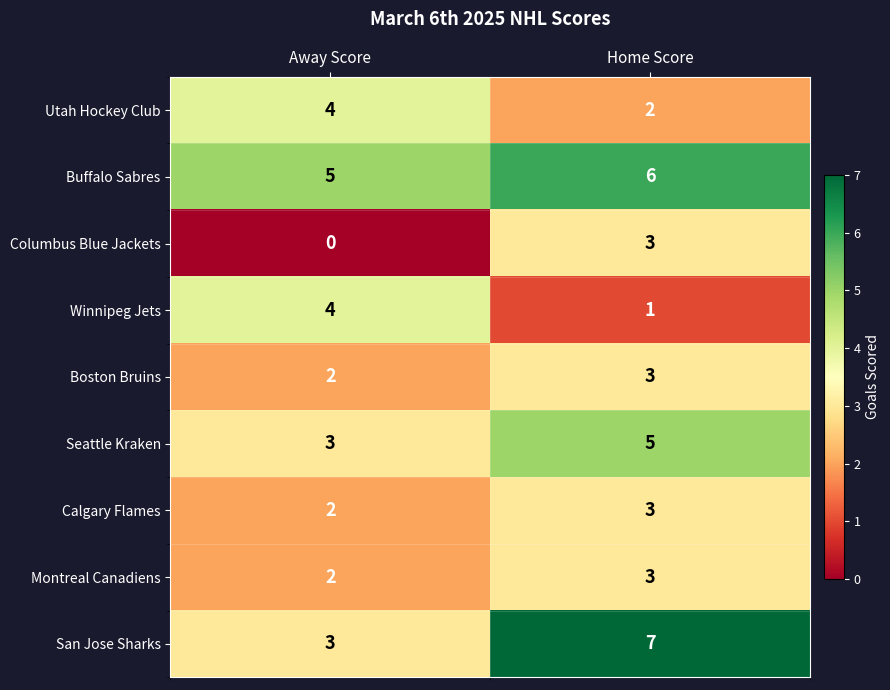

True or false: Utah Hockey Club has a value of 1 at Home Score.

False